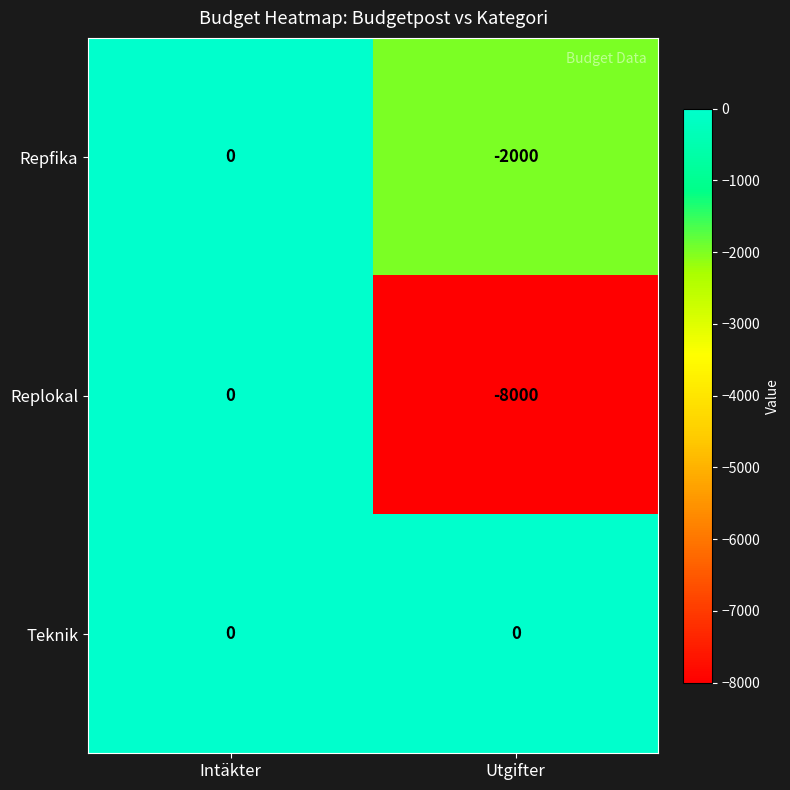

What is the difference between the maximum and minimum values in the Replokal series?

8000